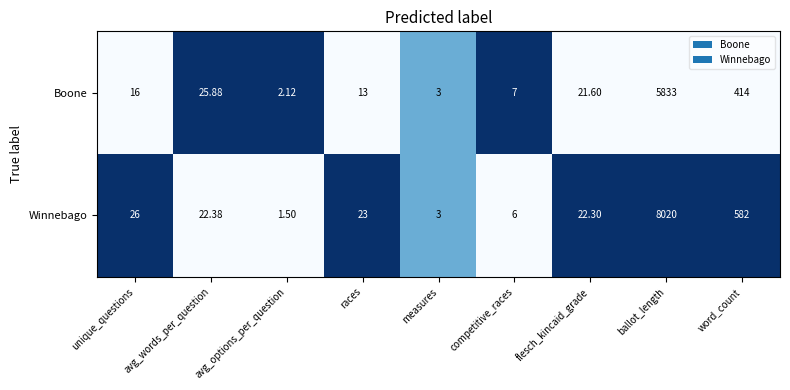

Which series has the largest total across all categories?

Winnebago